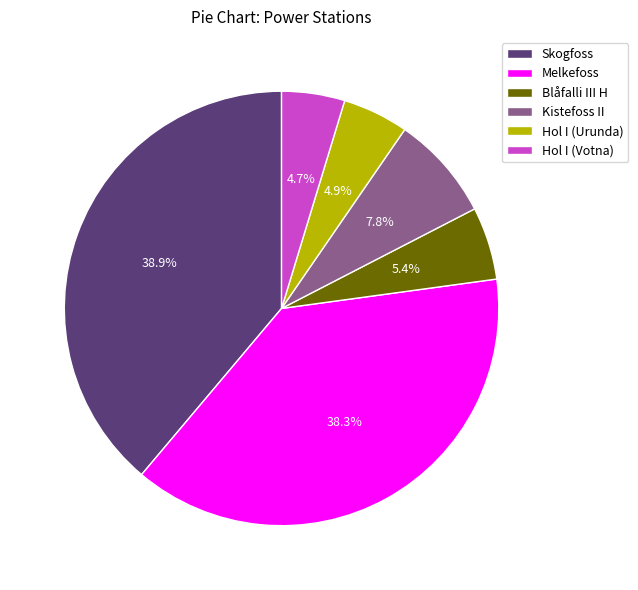

What portion of the pie excludes Hol I (Votna)?

95.3%